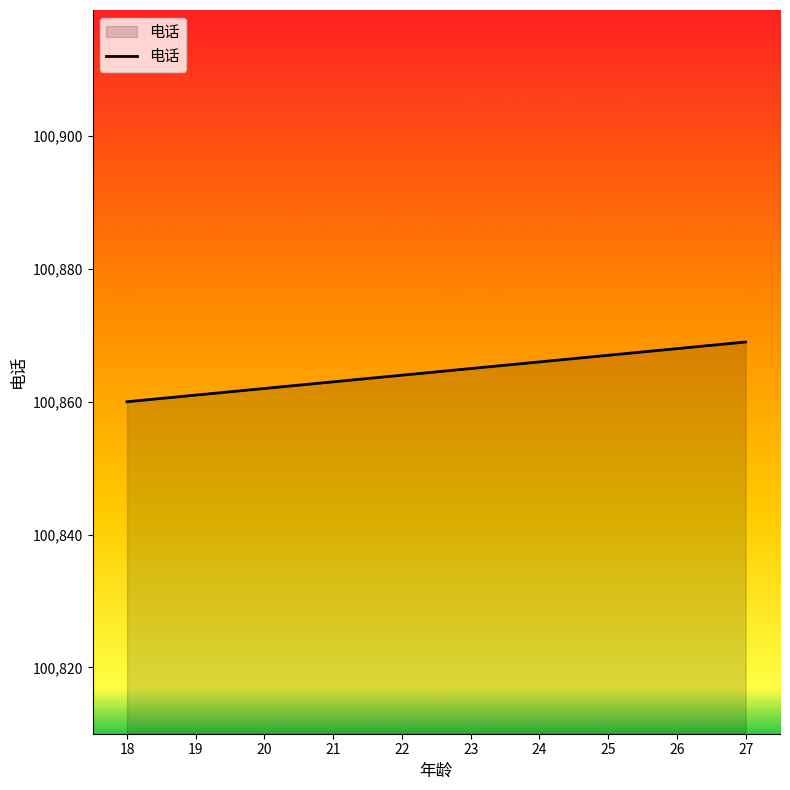

What is the difference between the second highest and second lowest values?

7